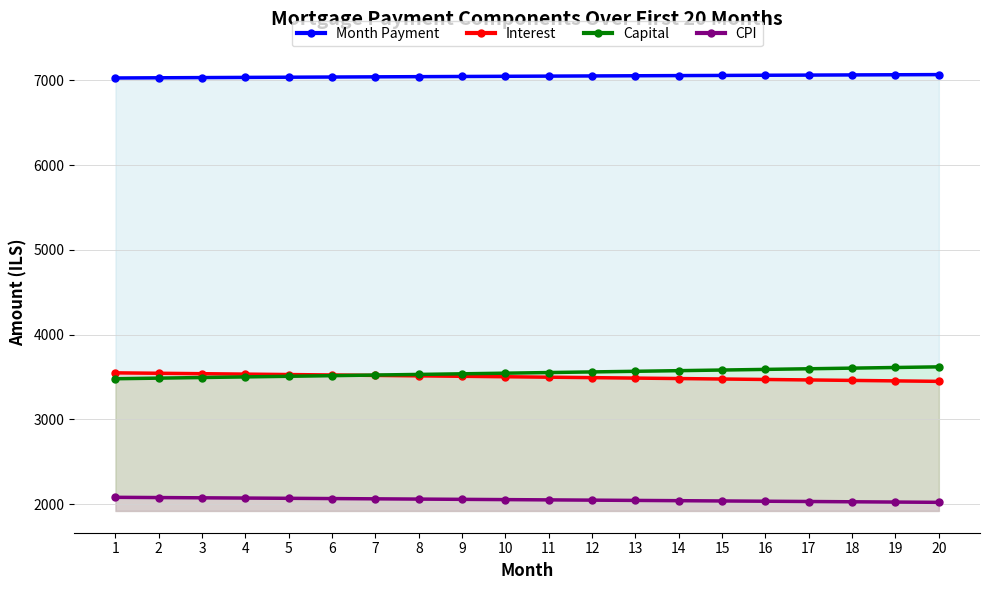

The CPI series shows 2760.7 at 12. True or false?

False